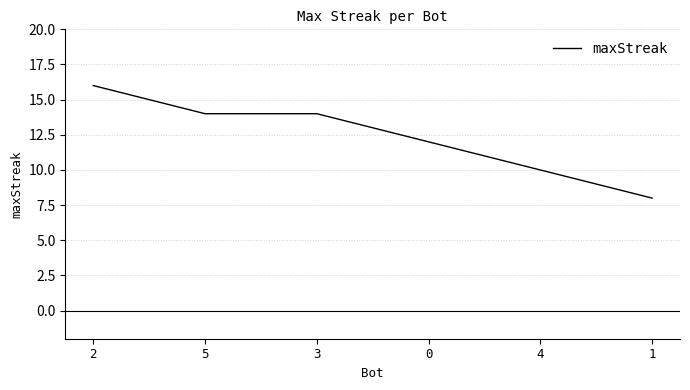

What is the sum of the values at 1 and 0?

20